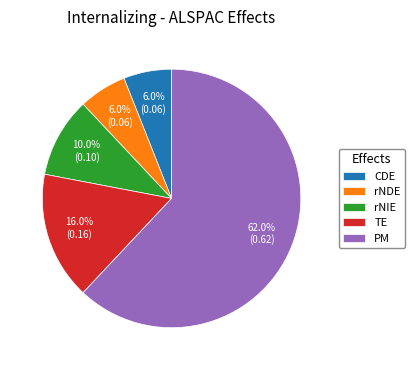

To the nearest percent, what is the difference between the largest and smallest slice percentages?

56%